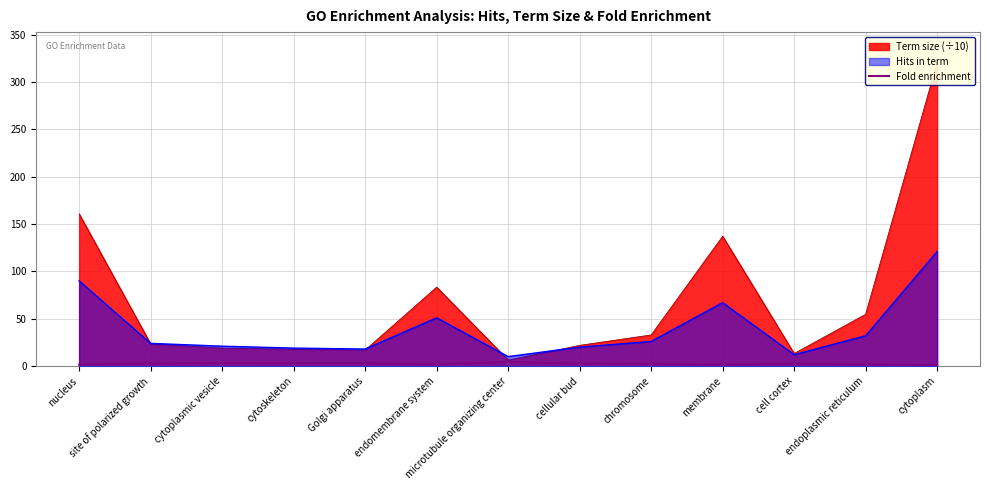

How many values are below 2?

5